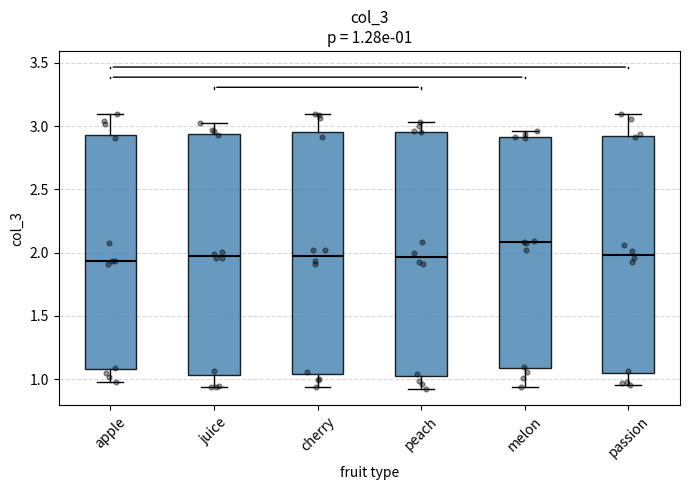

Which box has the highest median line?

melon